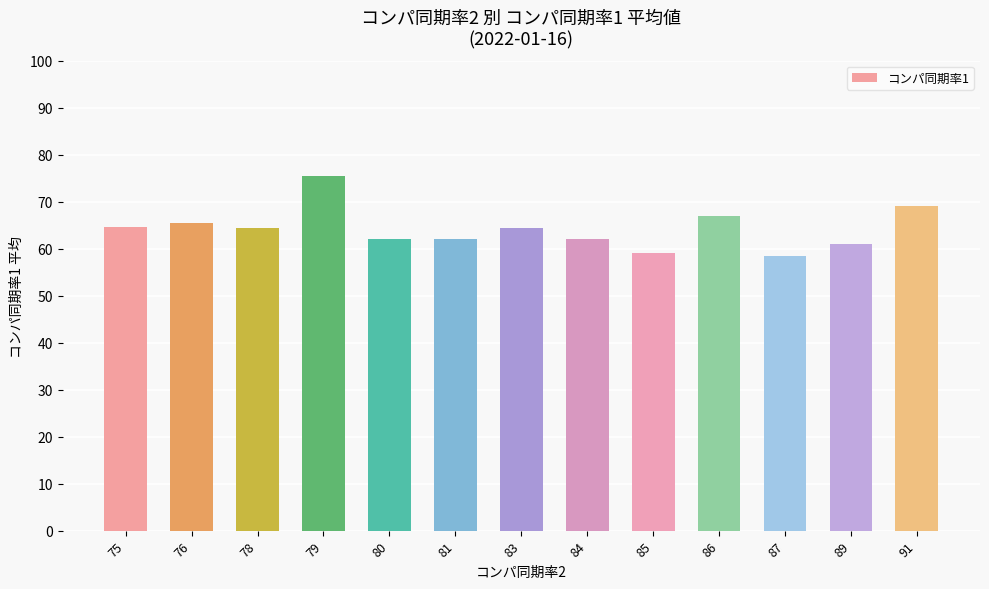

True or false: the data shows 64.5 at 78.

True